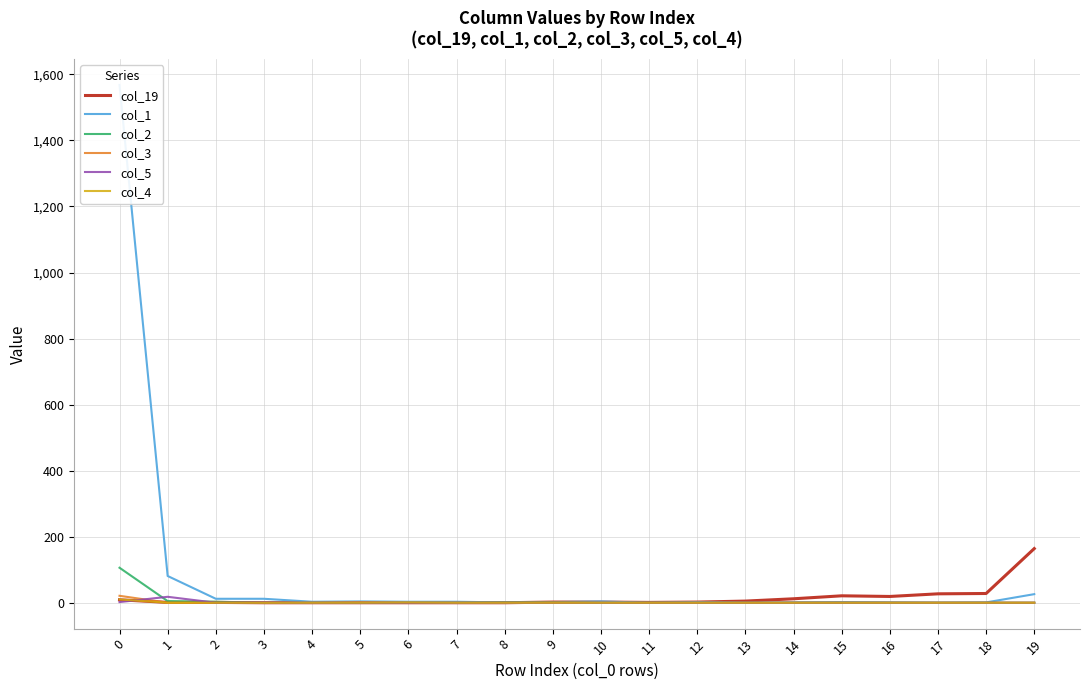

What is the difference between the highest and lowest values at 18?

28